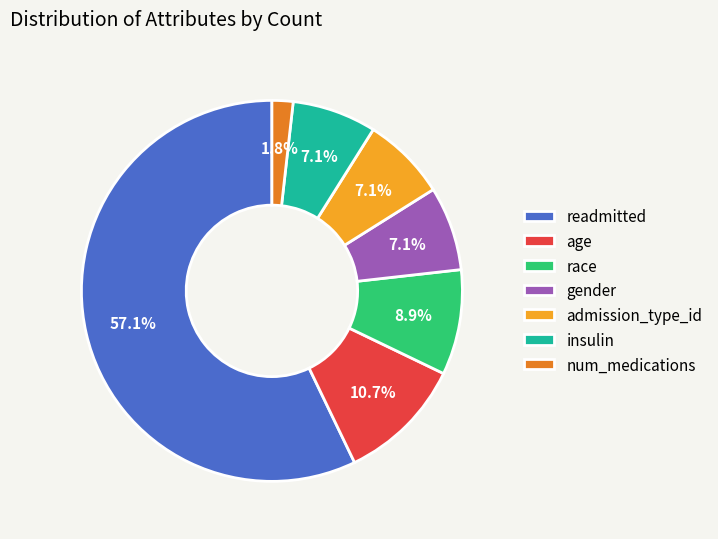

To the nearest percent, what is the difference between the largest and smallest slice percentages?

55%